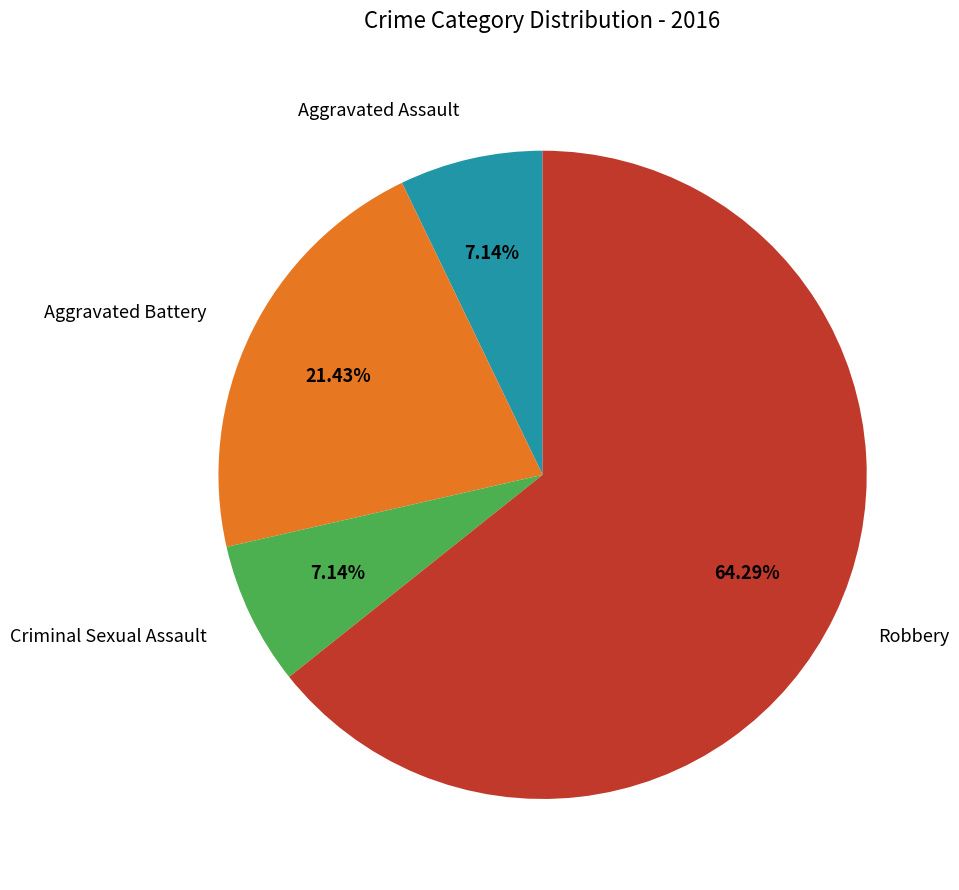

To the nearest percent, what percentage of the pie is Aggravated Battery?

21%